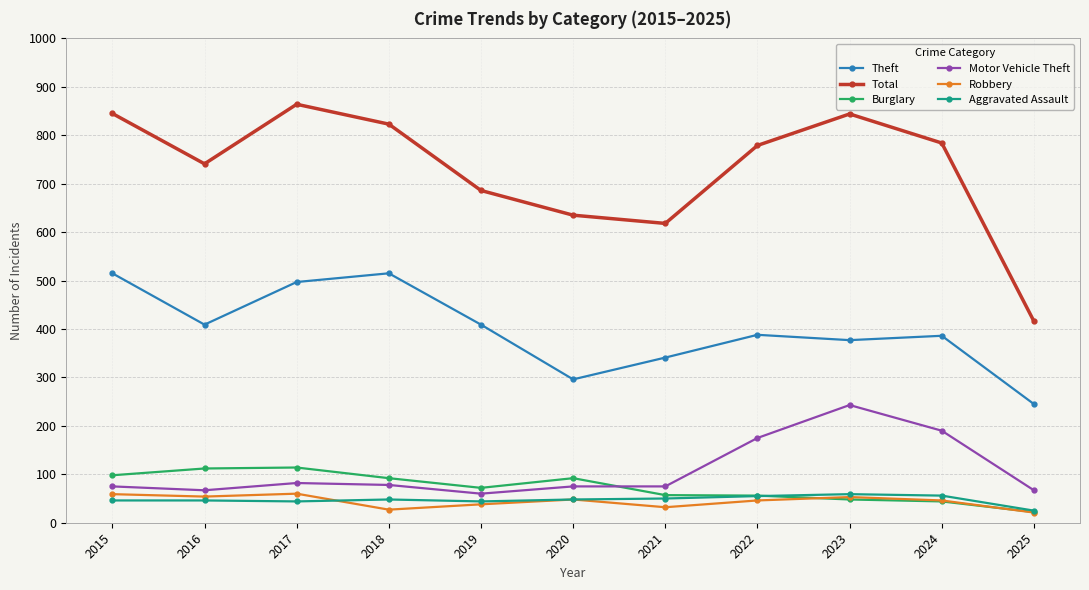

Which series has the largest total across all categories?

Total